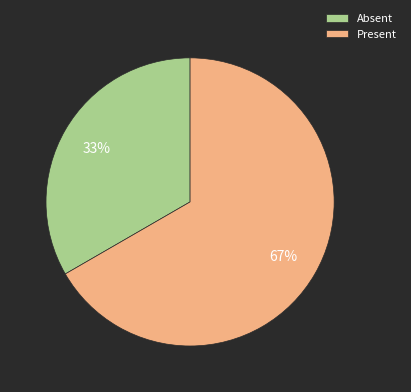

Rank the categories by value from highest to lowest.

Present, Absent